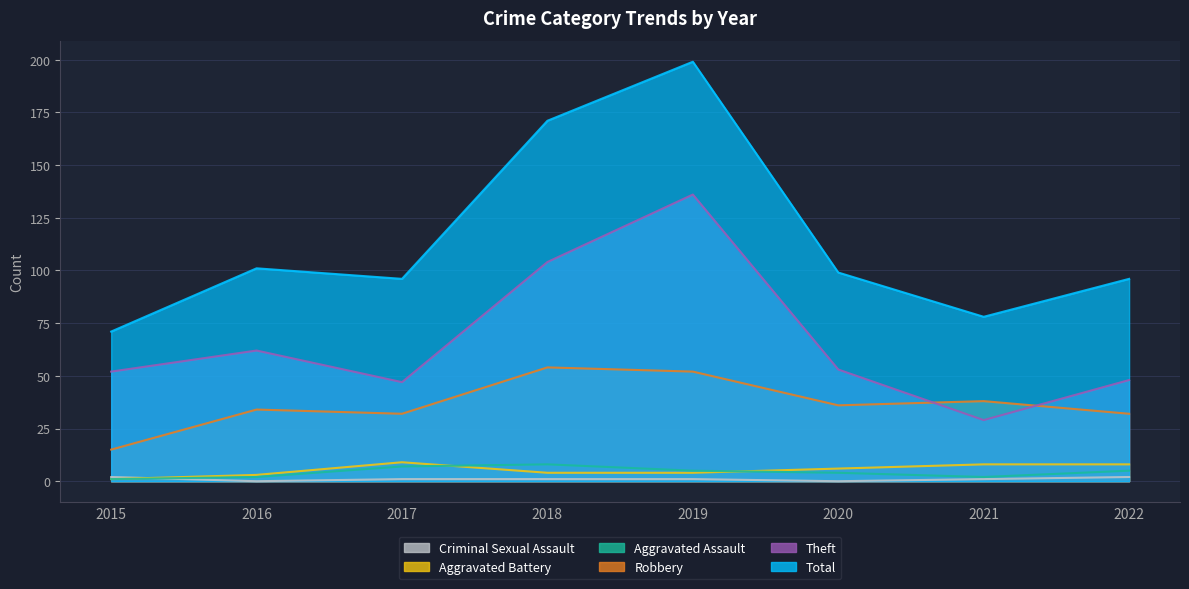

What is the difference between the maximum and second lowest values in the Criminal Sexual Assault series?

2